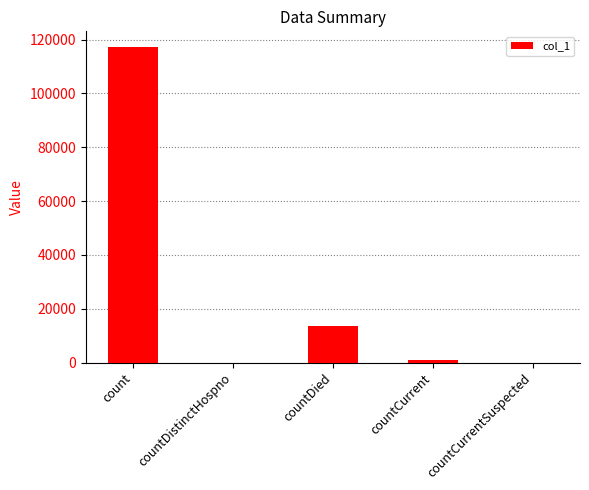

True or false: the data shows -76831 at countCurrentSuspected.

False